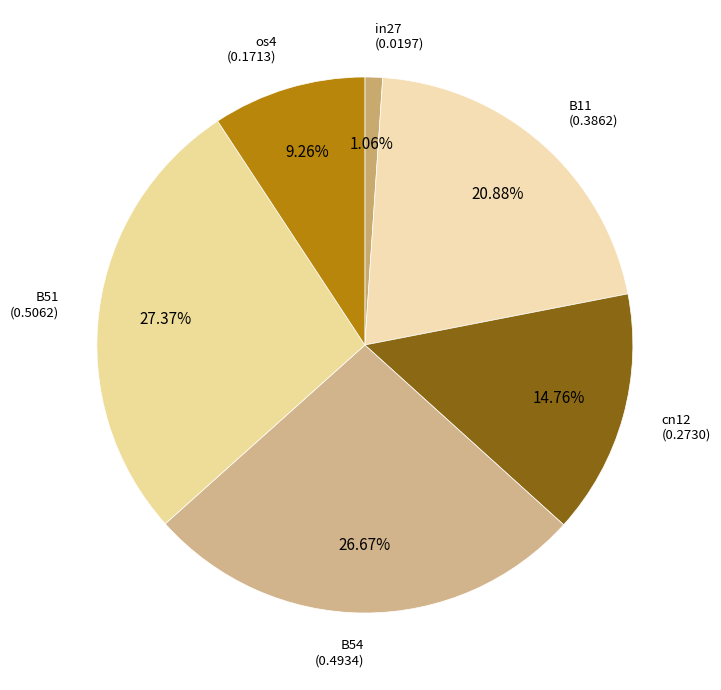

Count the number of slices in the pie.

6